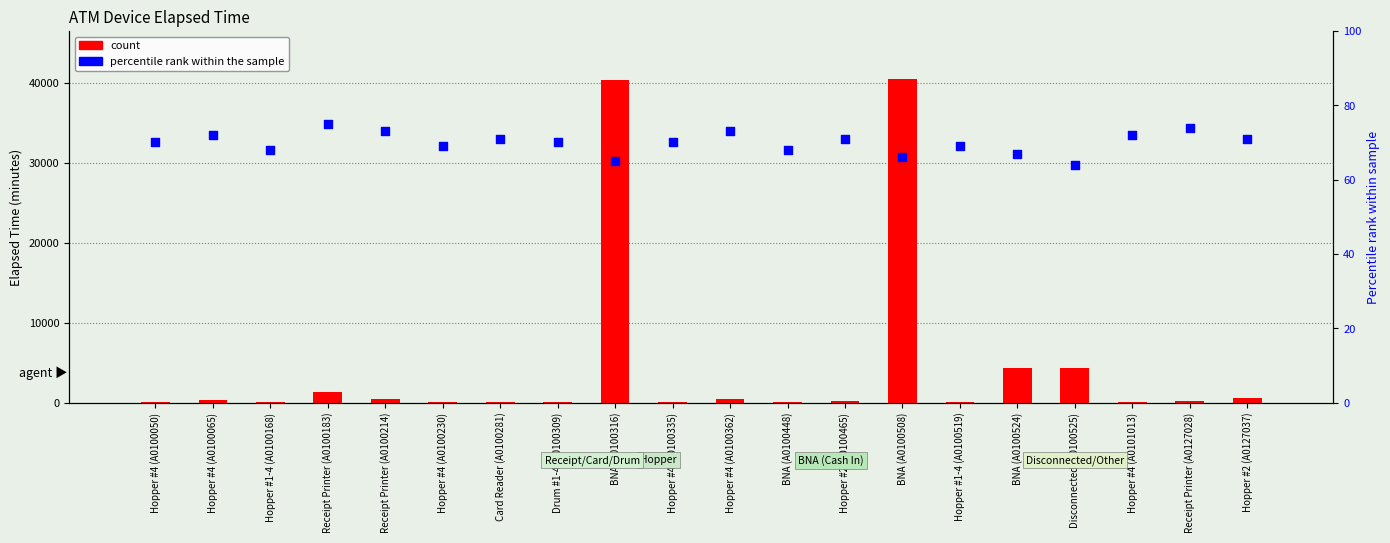

Is the value of percentile rank within the sample at Drum #1-4 (A0100309) greater than the value of count at Hopper #4 (A0100050)?

No